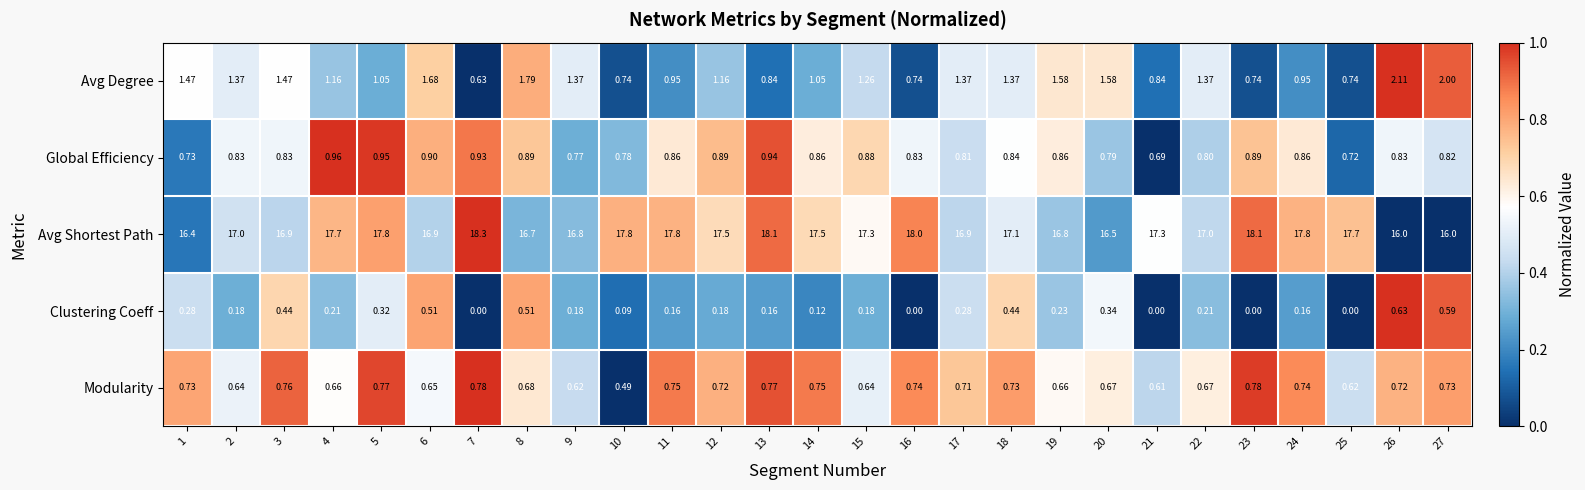

At which category is the sum across all series the highest?

5